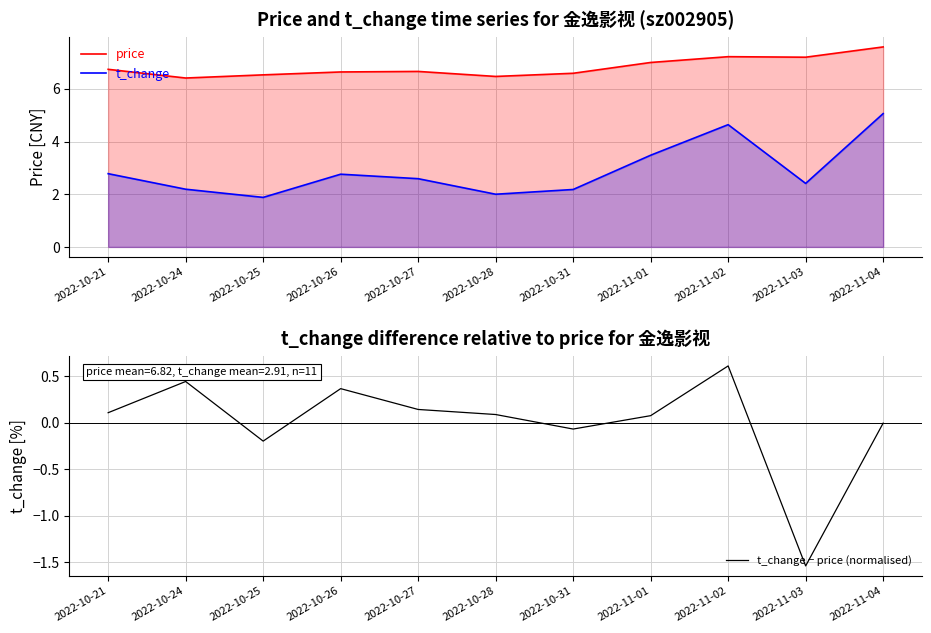

Where is t_change − price (normalised) nearest to the value 0?

2022-11-04